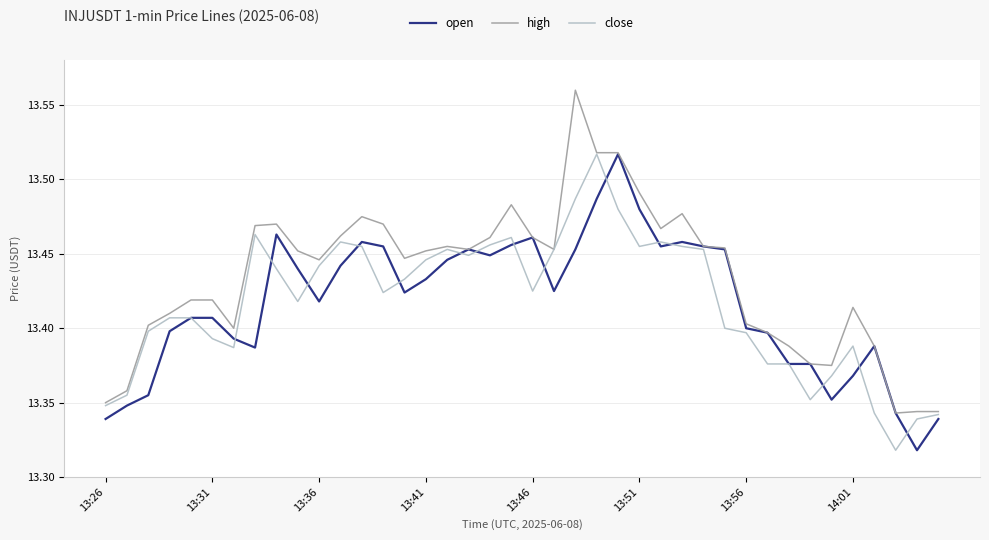

Does the chart have visible grid lines?

Yes